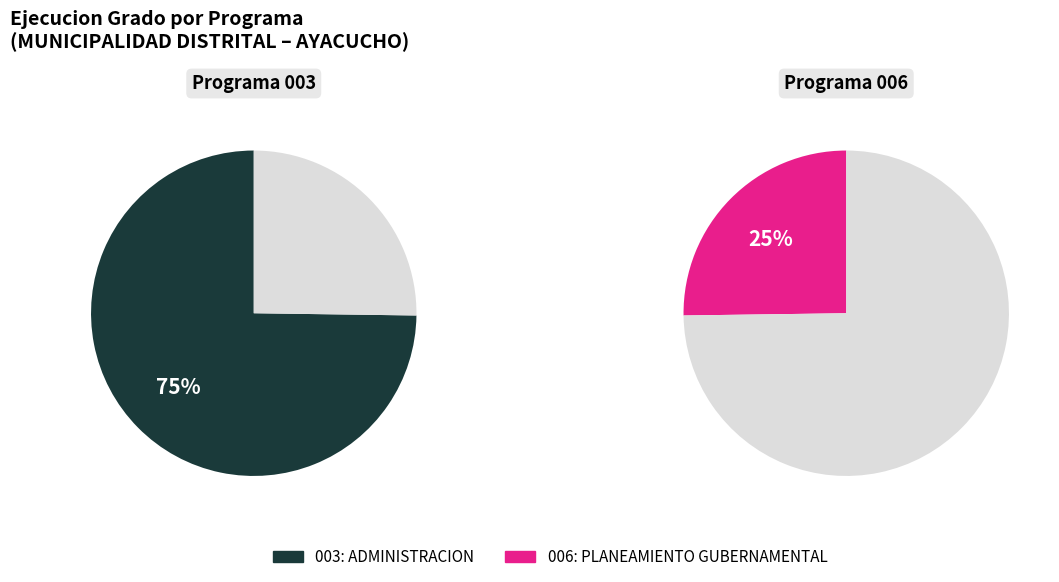

Which slice is the largest?

003: ADMINISTRACION